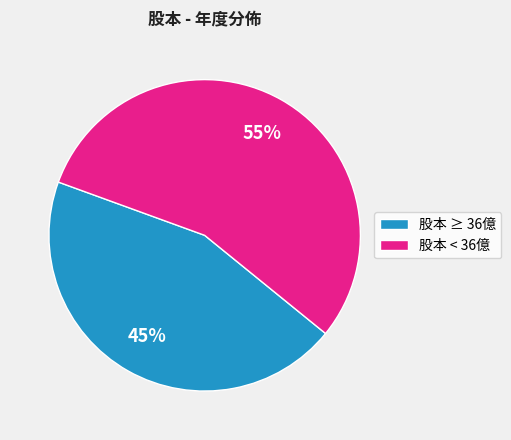

Is there a majority slice in this chart?

Yes